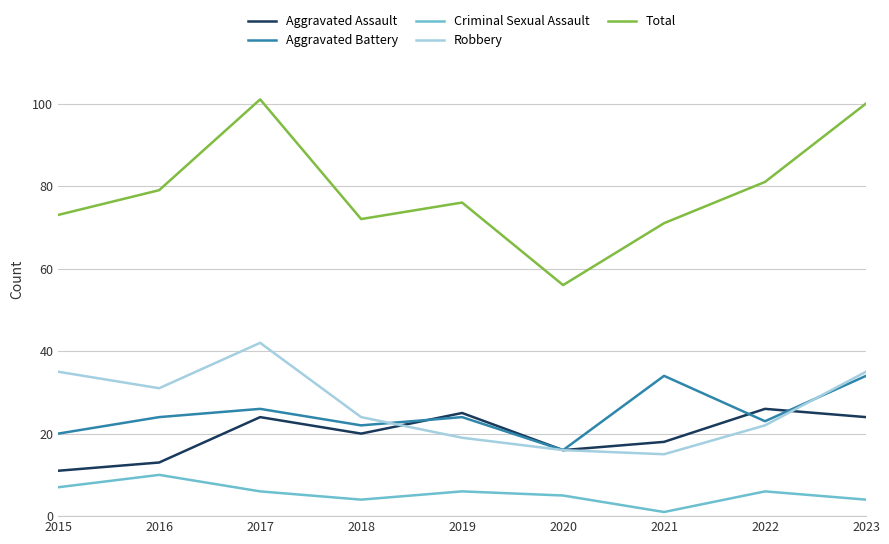

True or false: Total and Criminal Sexual Assault intersect in this chart.

False